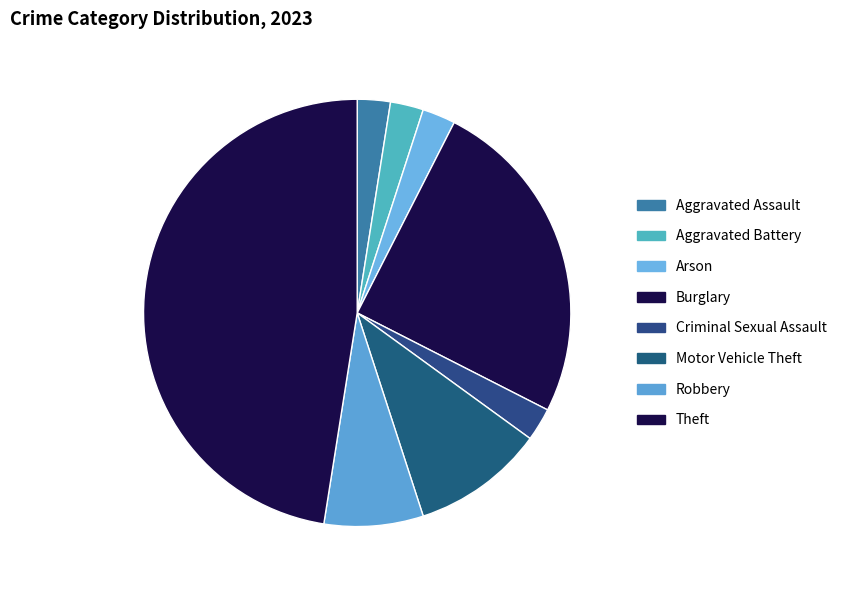

Does any single category account for the majority?

No